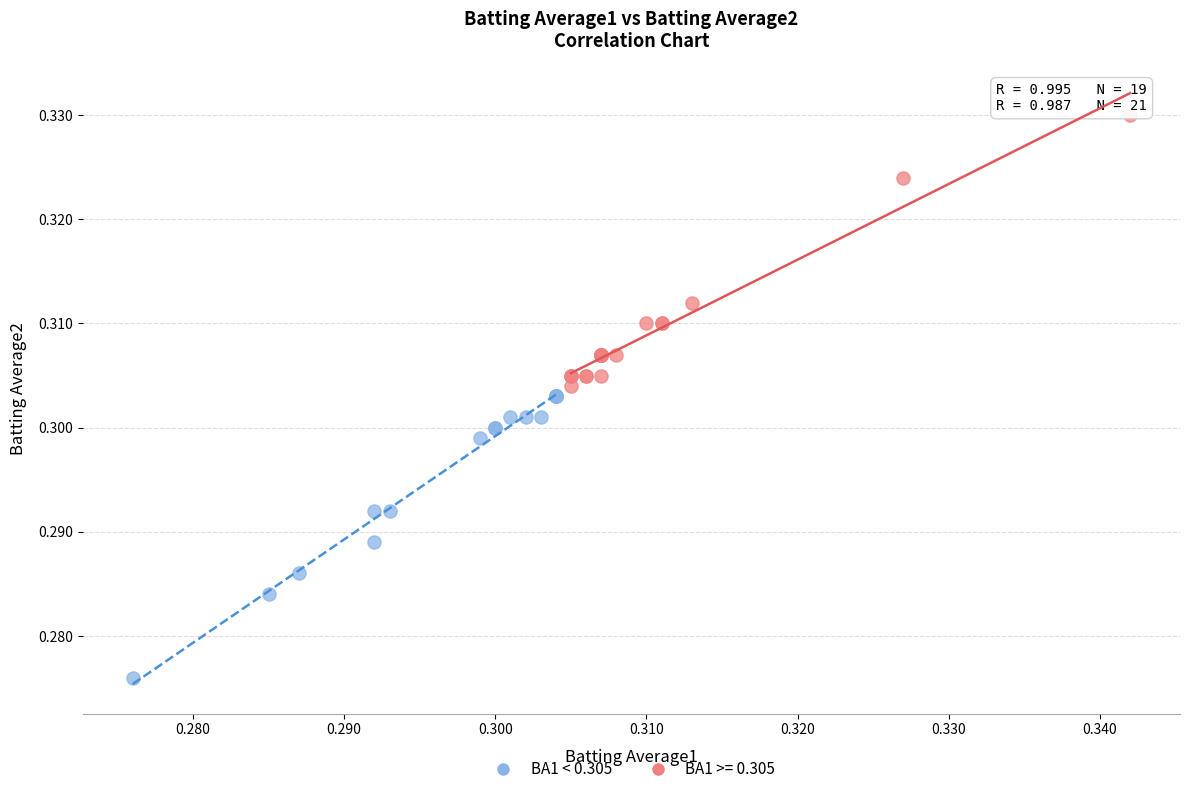

Which series reaches the minimum Y coordinate?

BA1 < 0.305